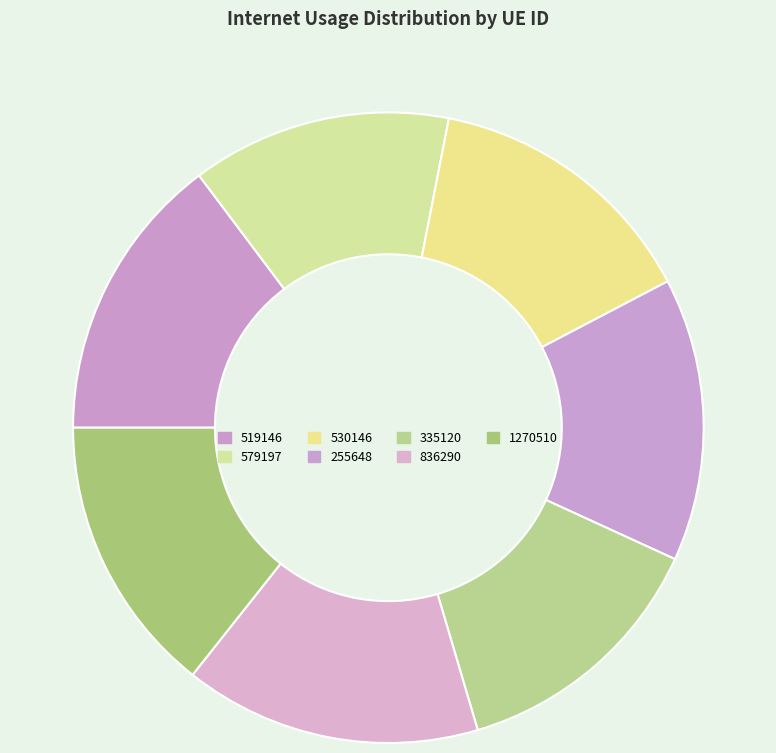

Which category has the biggest portion of the pie?

836290